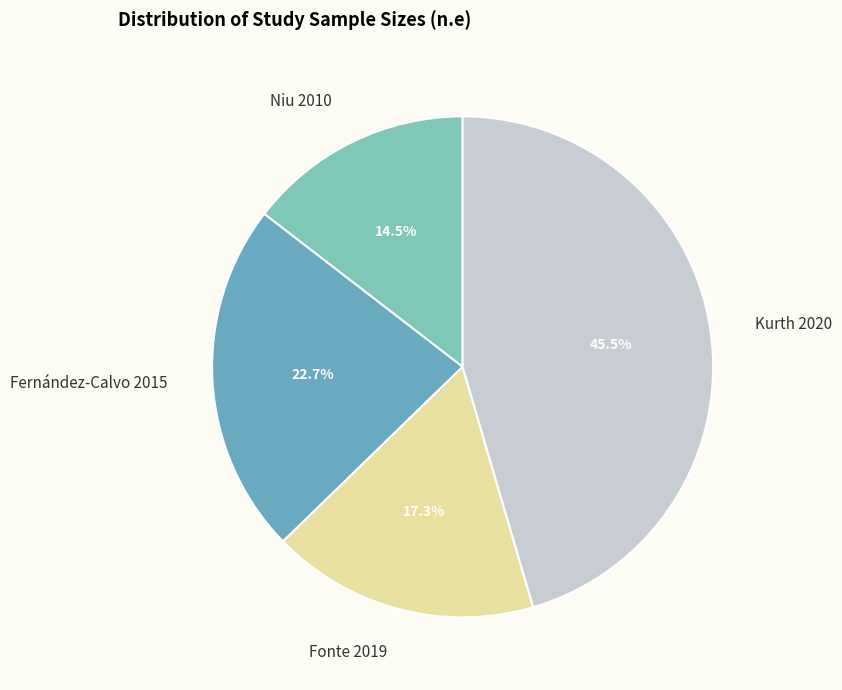

Which has a higher value, Niu 2010 or Kurth 2020?

Kurth 2020